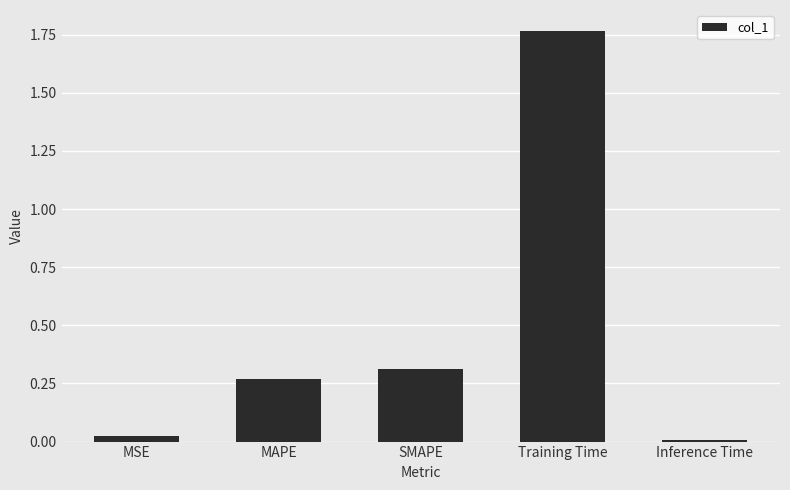

How many series are shown in this chart?

1